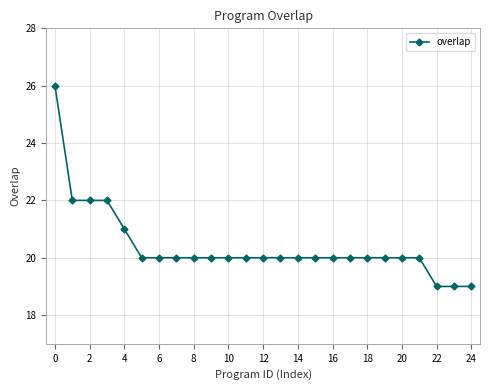

Reading left to right, list all the values displayed in this chart.

26	22	22	22	21	20	20	20	20	20	20	20	20	20	20	20	20	20	20	20	20	20	19	19	19